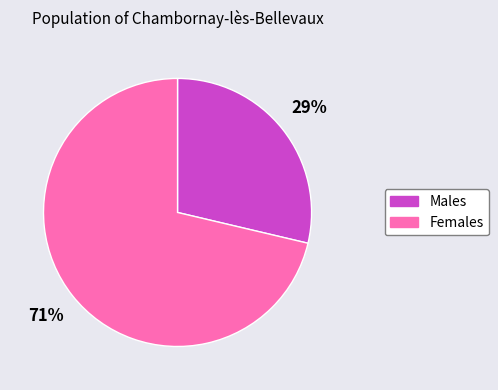

Does any single category account for the majority?

Yes